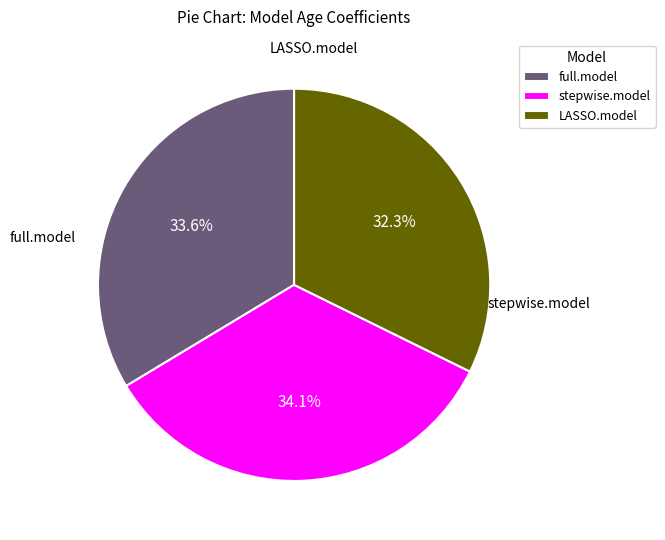

Which category has the smallest portion of the pie?

LASSO.model